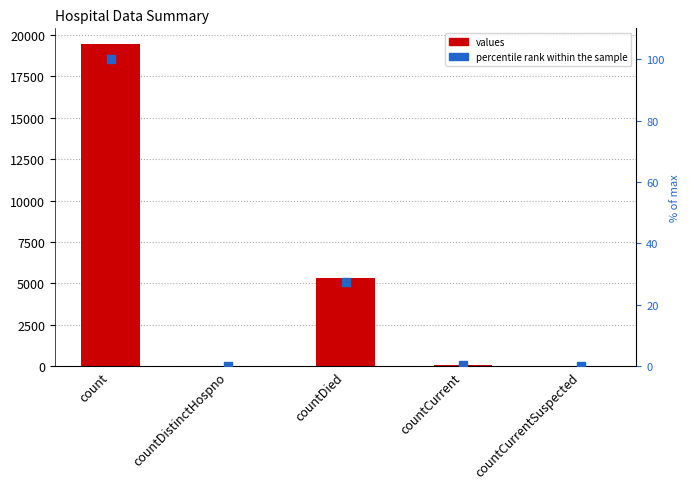

What are all the series names shown in the legend?

values, percentile rank within the sample